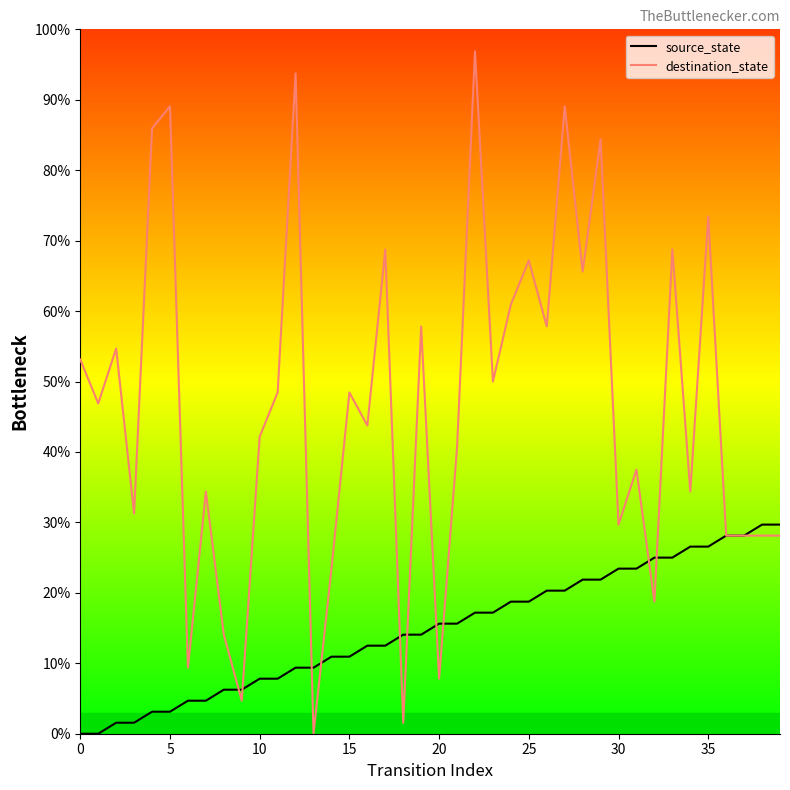

Is it true that destination_state equals 50.0 at 23?

True